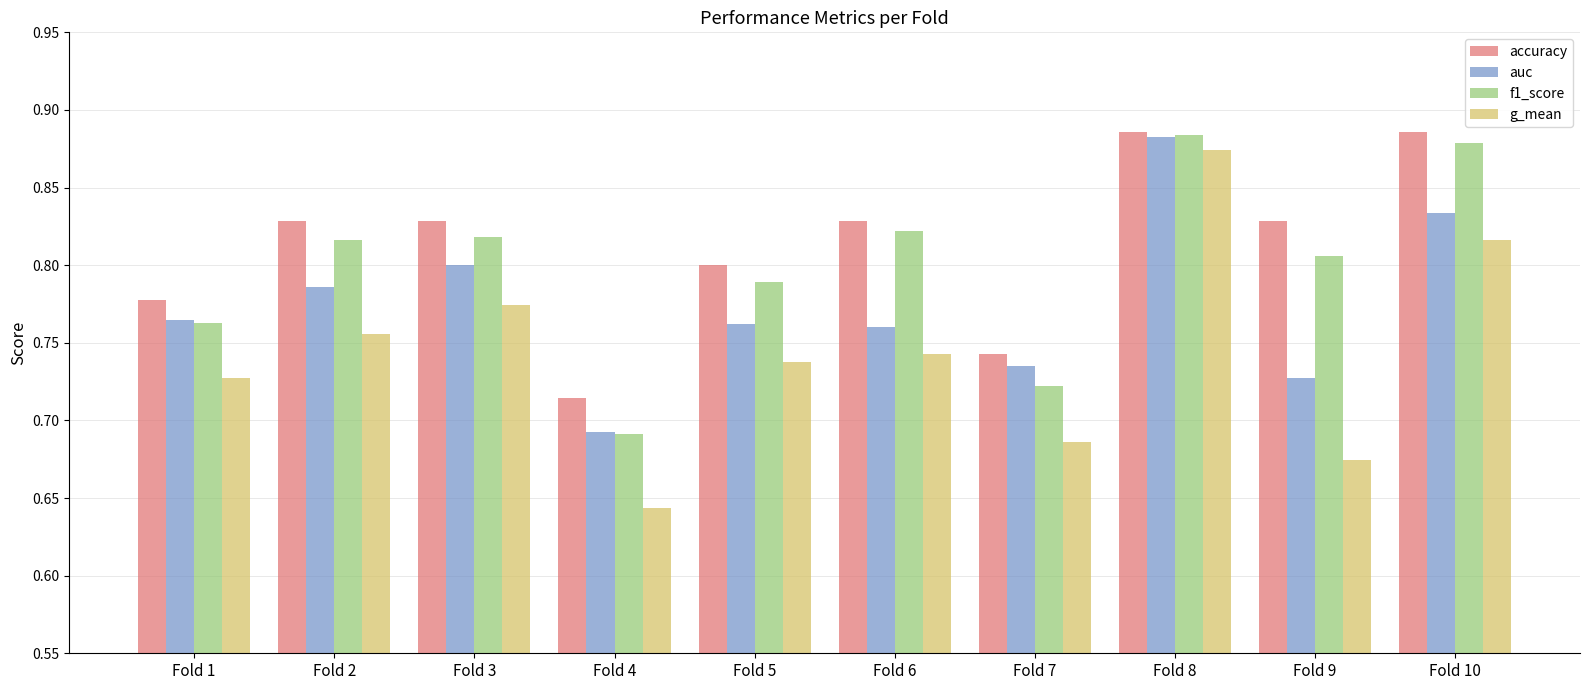

What is the sum of all f1_score values?

8.0